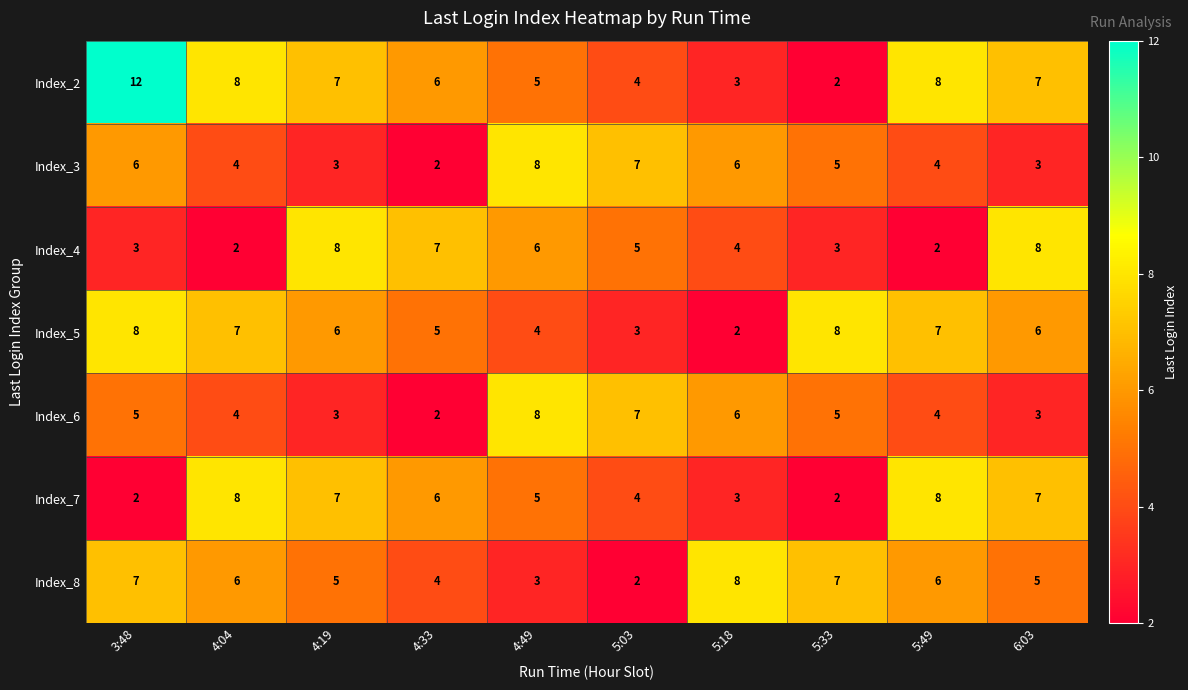

Which series has the largest total across all categories?

Index_2